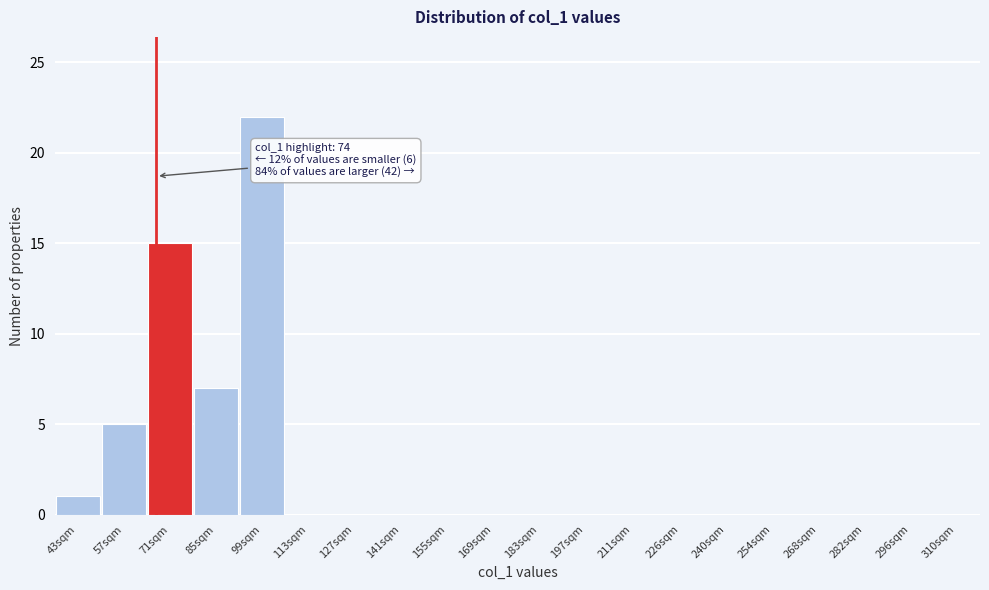

Reading left to right, transcribe all the data shown in this chart.

43sqm=1	57sqm=5	71sqm=15	85sqm=7	99sqm=22	113sqm=0	127sqm=0	141sqm=0	155sqm=0	169sqm=0	183sqm=0	197sqm=0	211sqm=0	226sqm=0	240sqm=0	254sqm=0	268sqm=0	282sqm=0	296sqm=0	310sqm=0